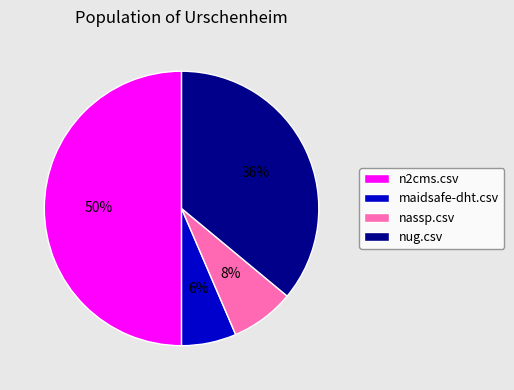

How many slices are in this pie chart?

4